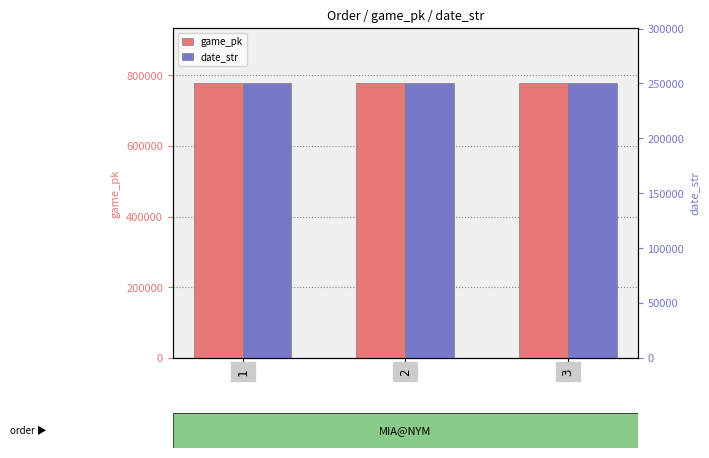

Are the bars horizontal?

No